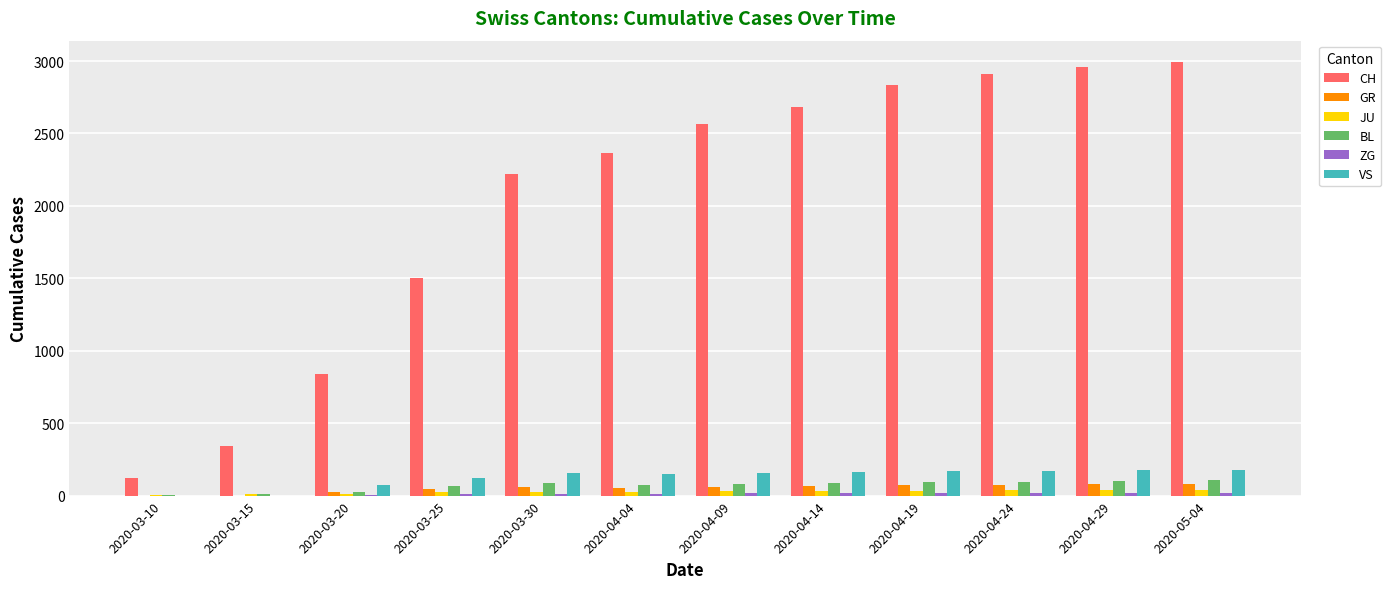

Which series has the largest total across all categories?

CH